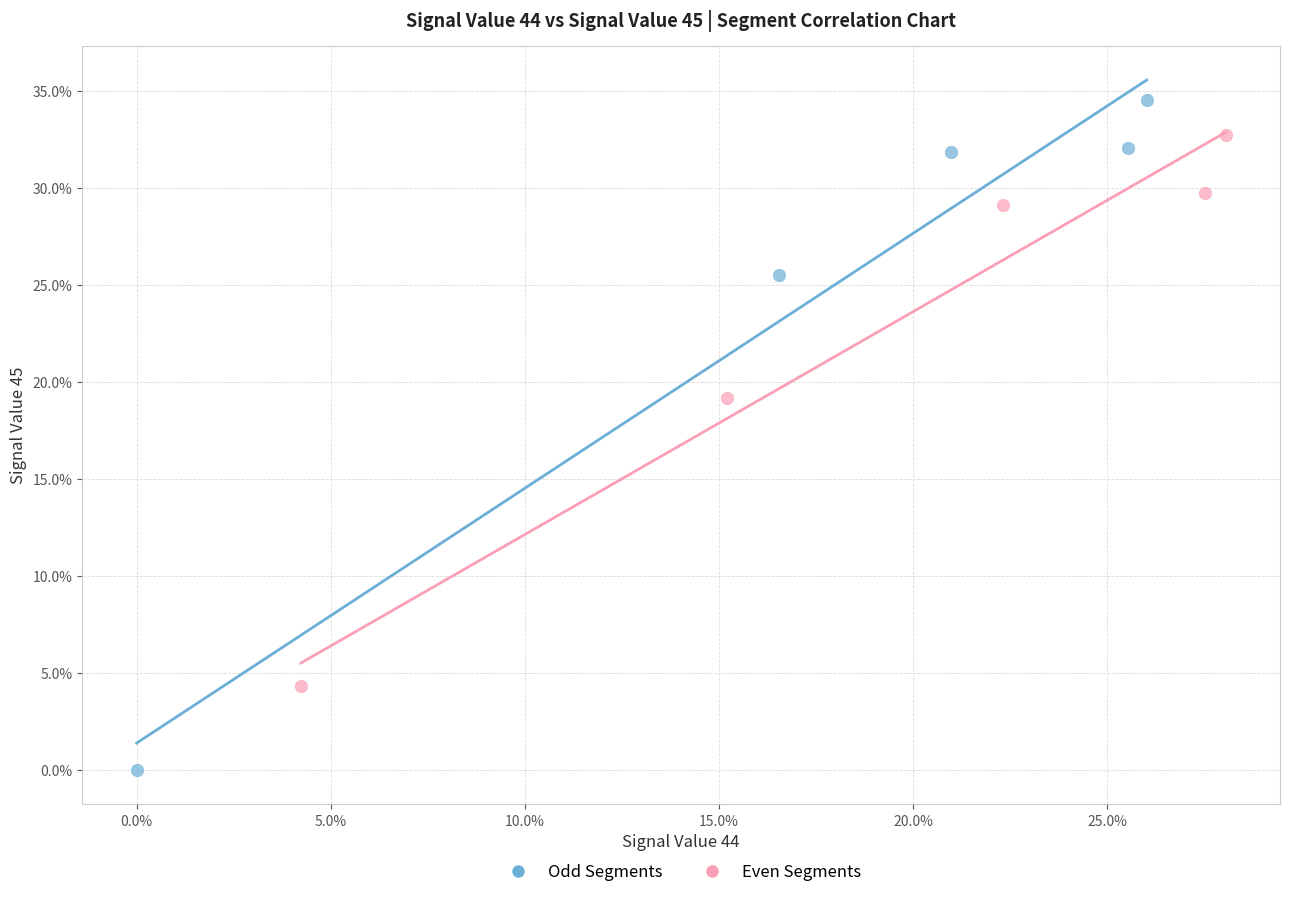

Which series contains the highest Y value?

Odd Segments